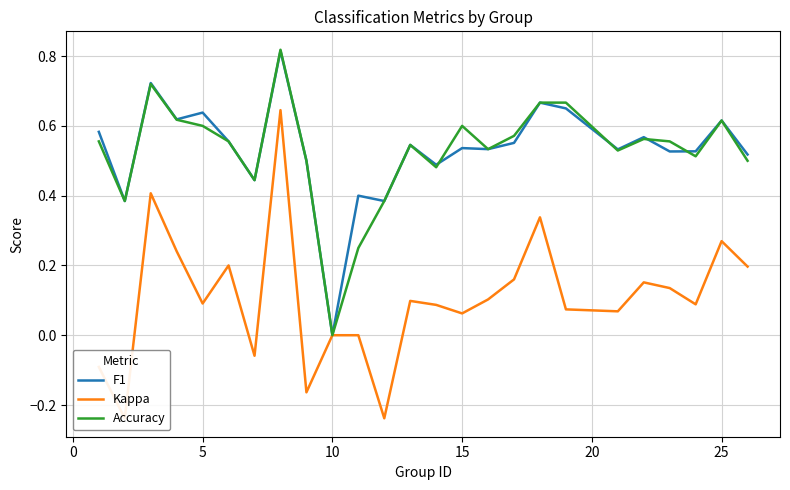

Does the chart have visible grid lines?

Yes